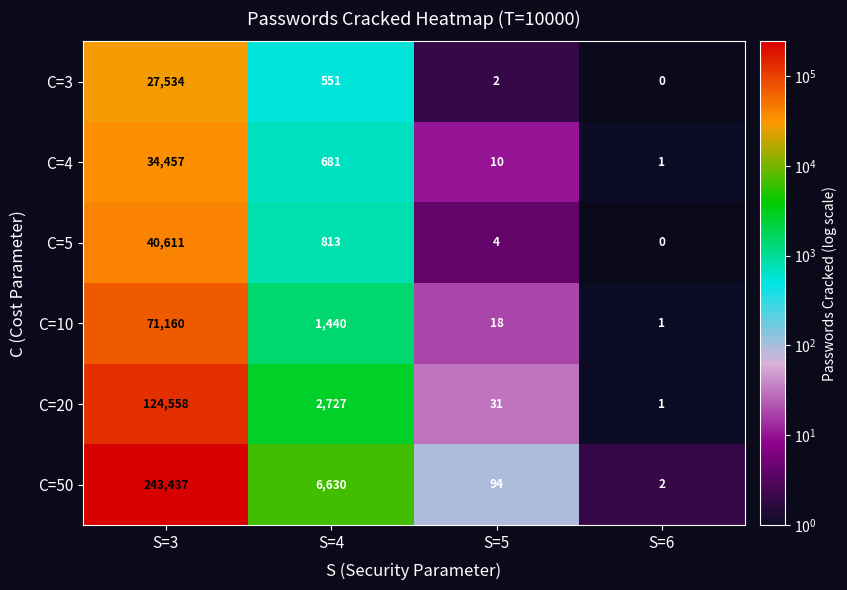

True or false: C=50 has a value of 6630 at S=4.

True